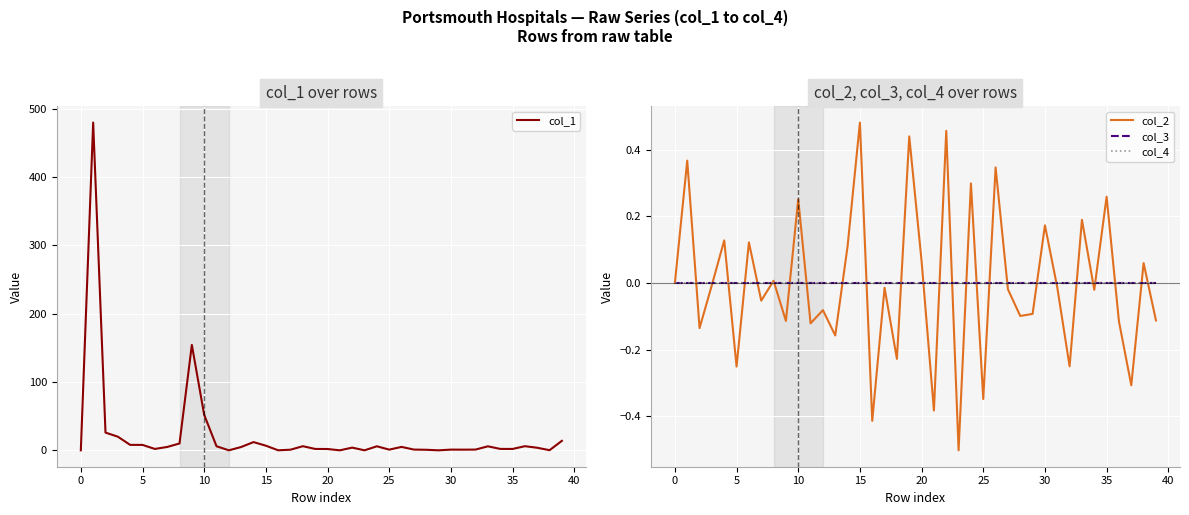

Which series has the largest total across all categories?

col_1